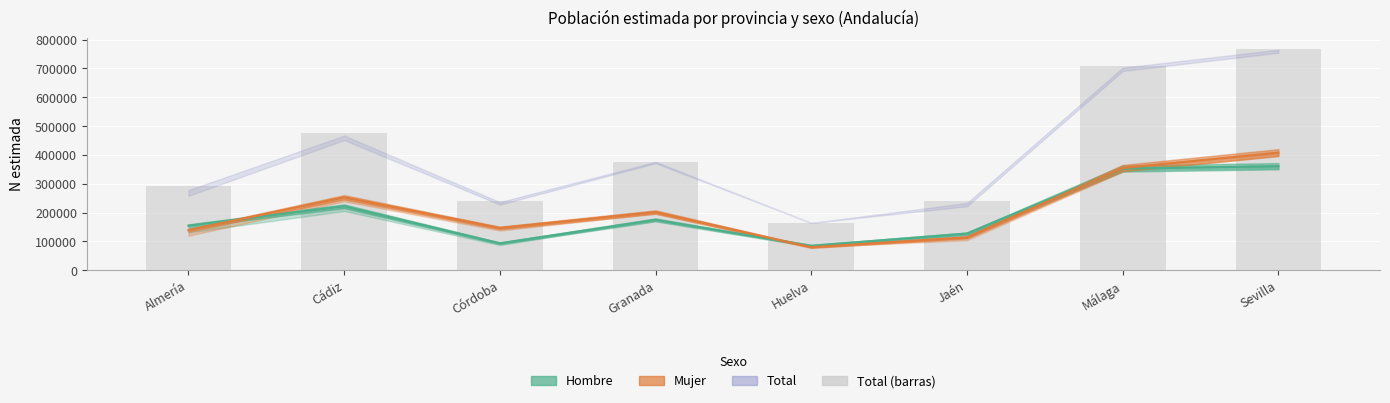

Are the bars grouped side by side (vs. stacked)?

No